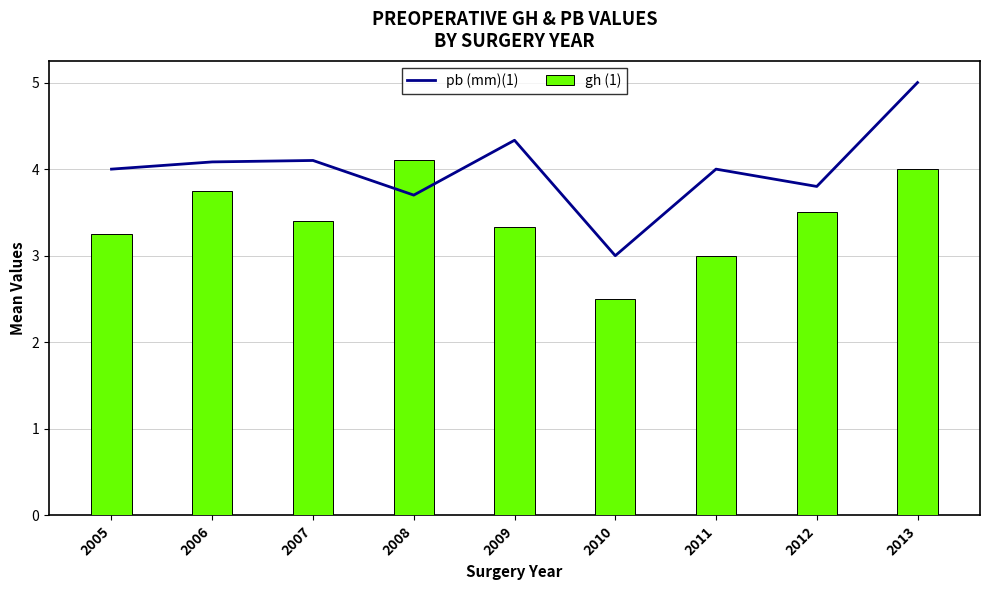

How many groups of bars are there?

9